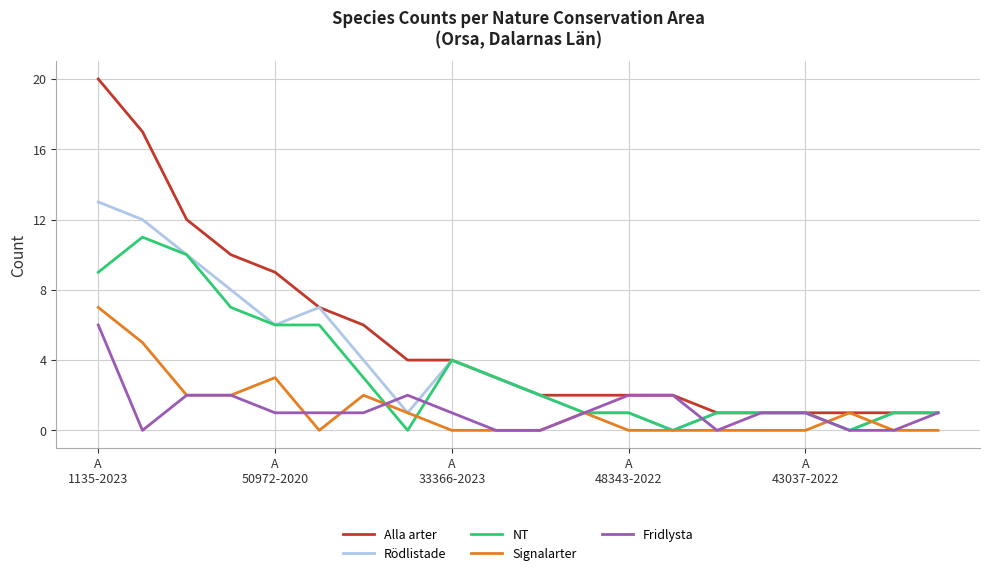

What is the maximum value shown in the chart?

20